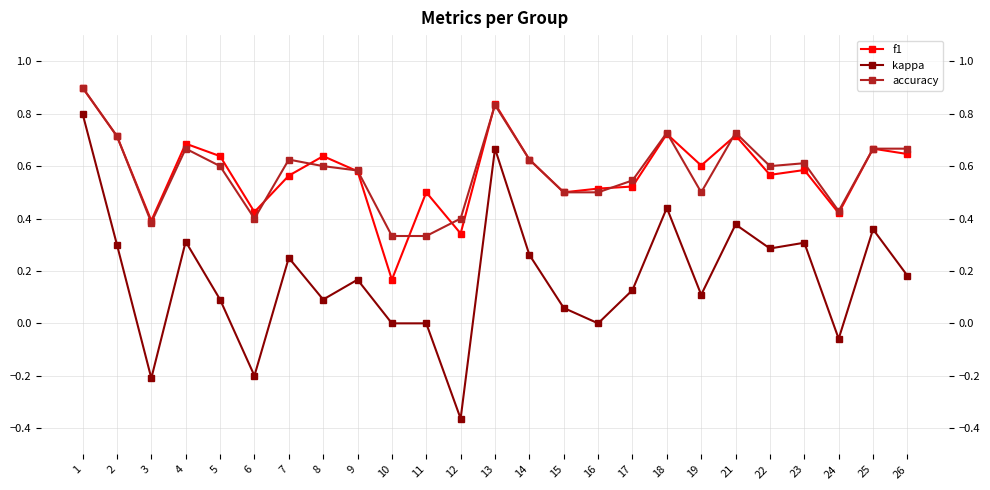

Does the chart display data point markers on the line(s)?

Yes